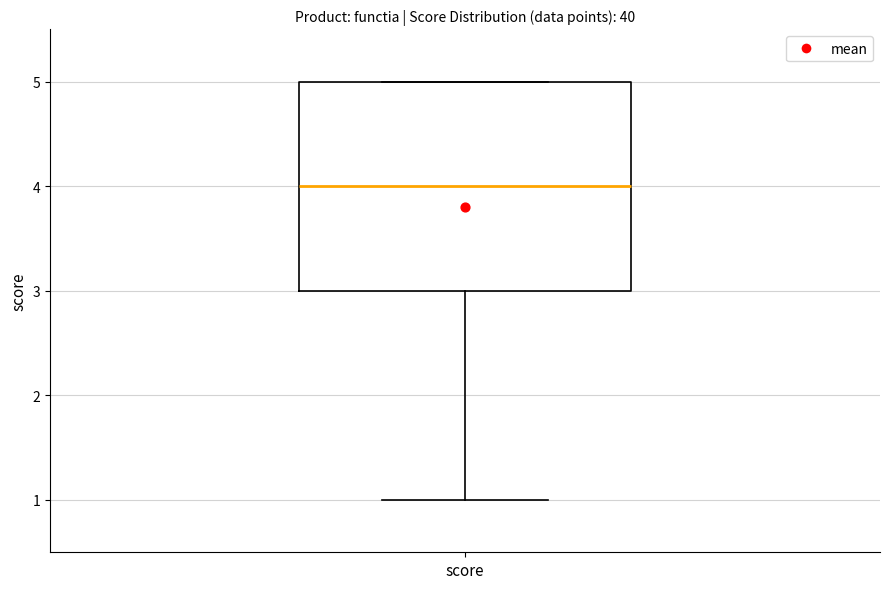

Transcribe this box plot: give where the median line is, the range the box spans, and where the two whiskers end, as read against the y-axis. The values are not printed on the chart, so give them approximately, as read against the axis.

median 4, box 3 to 5, whiskers 1 to 5